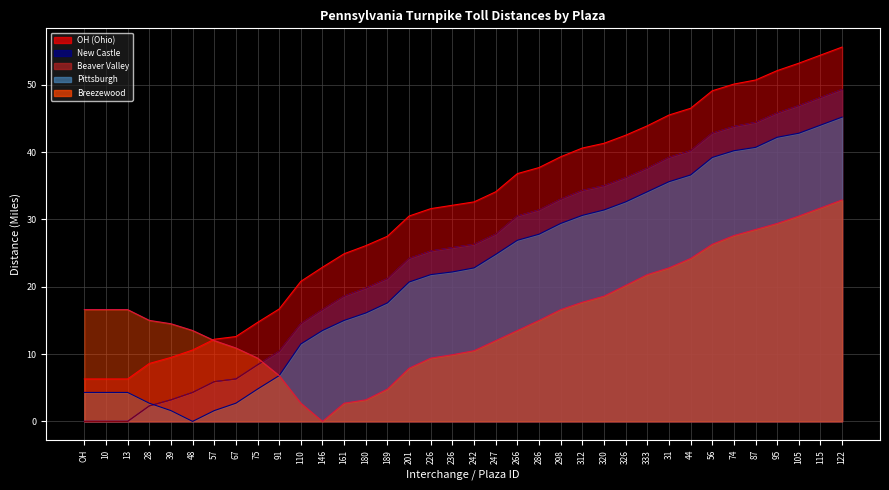

What is the difference between the maximum and second lowest values in the Pittsburgh series?

43.6